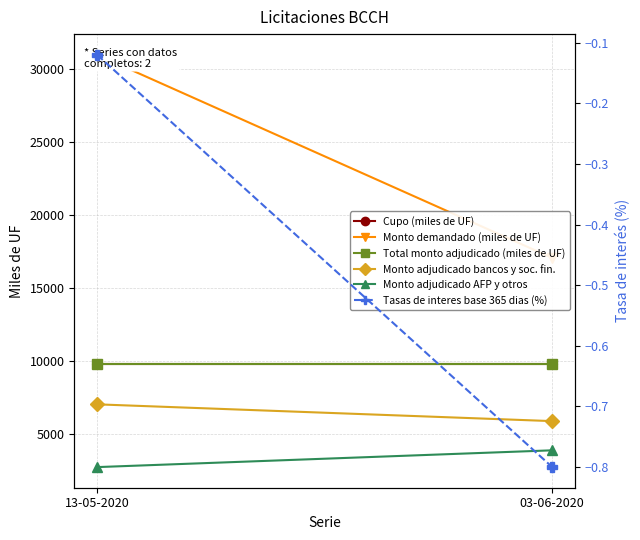

Is this an area chart (filled region under the line)?

No